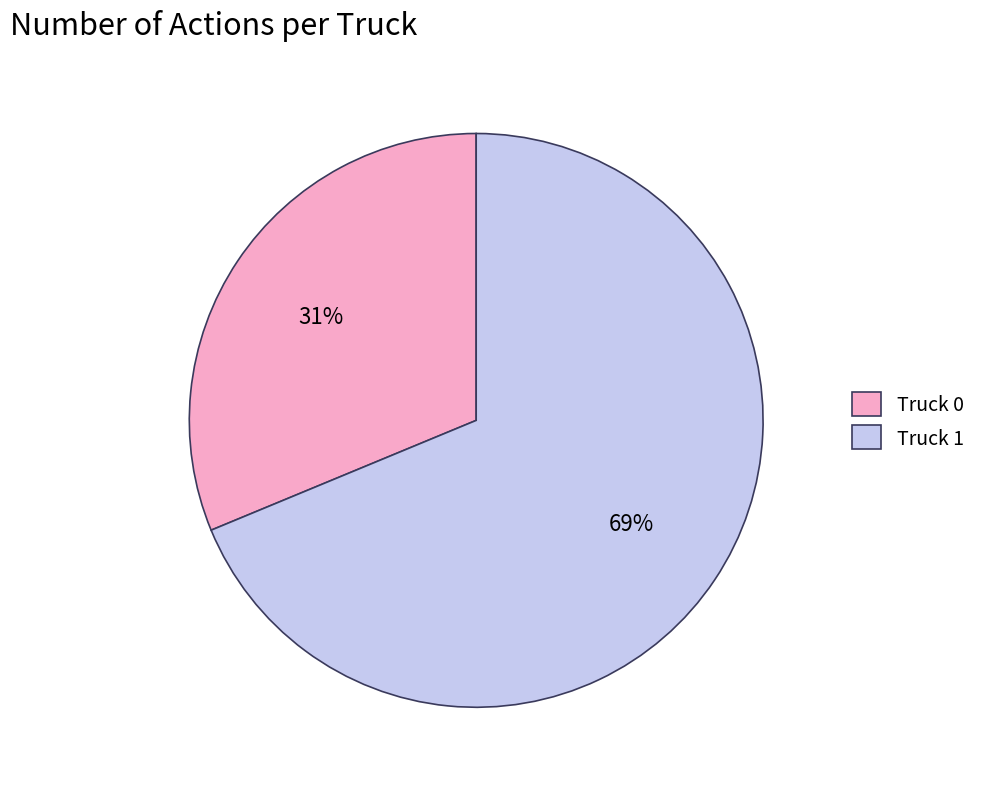

Between Truck 1 and Truck 0, which is larger?

Truck 1